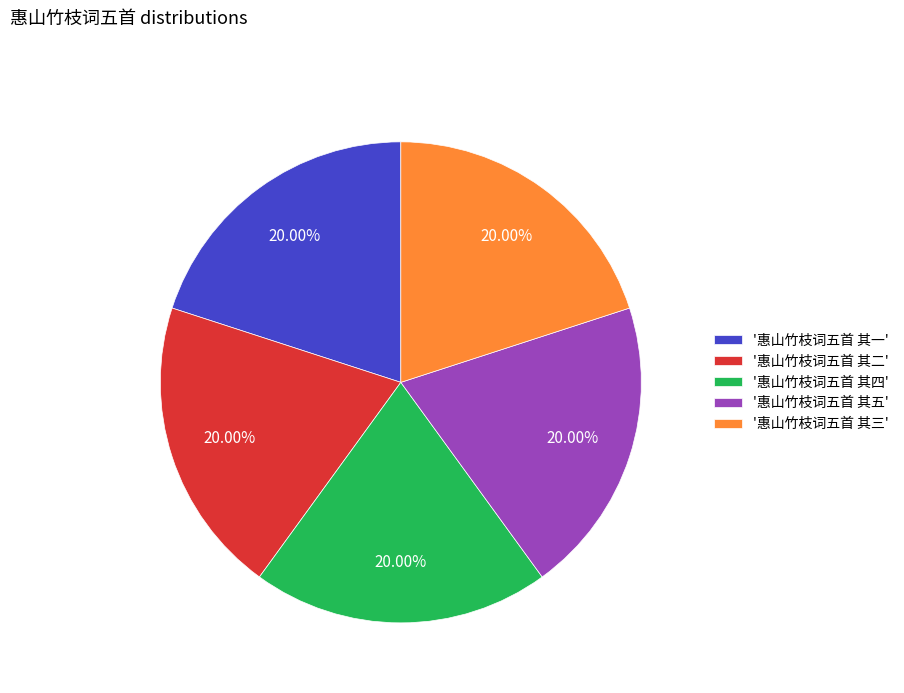

How many slices are in this pie chart?

5